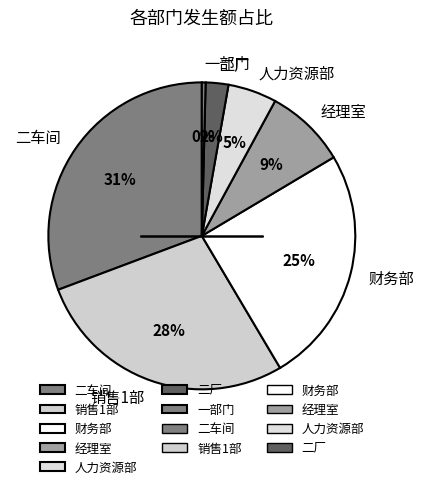

Do 财务部 and 人力资源部 together represent more than half of the pie?

No